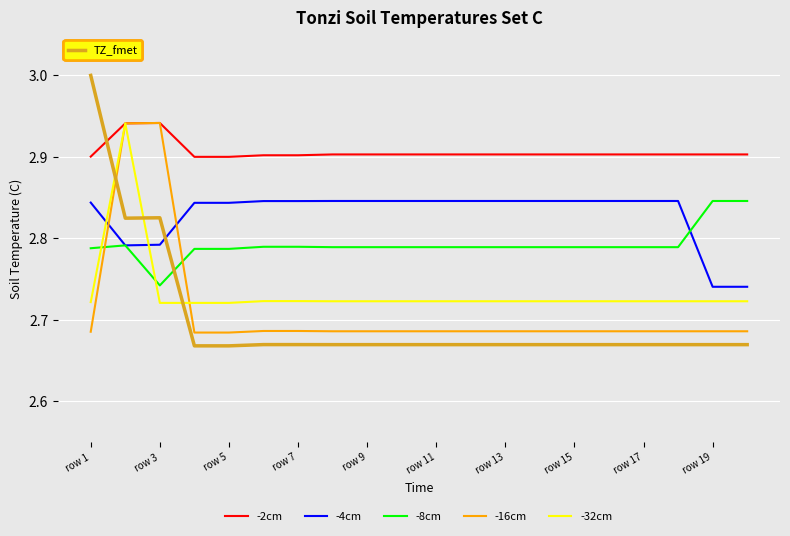

What is the greatest value displayed?

3.0